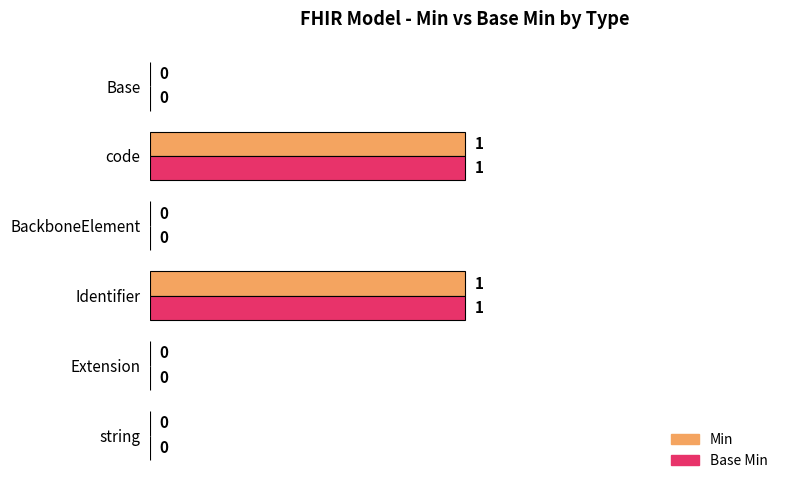

What is the highest value of the Min series?

1